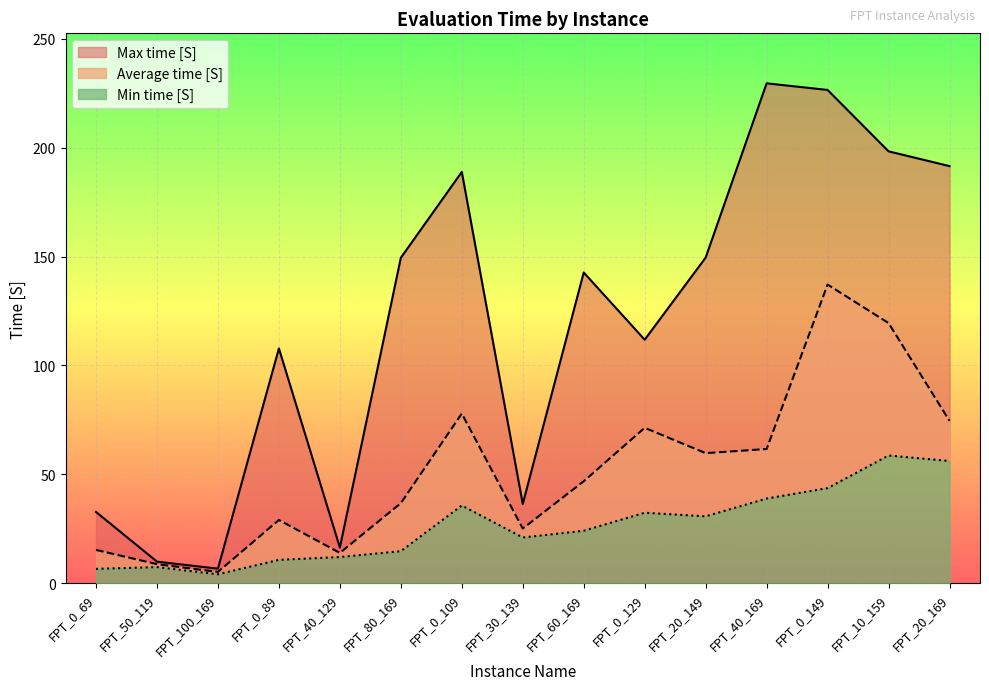

At how many categories does at least one series exceed 202?

2